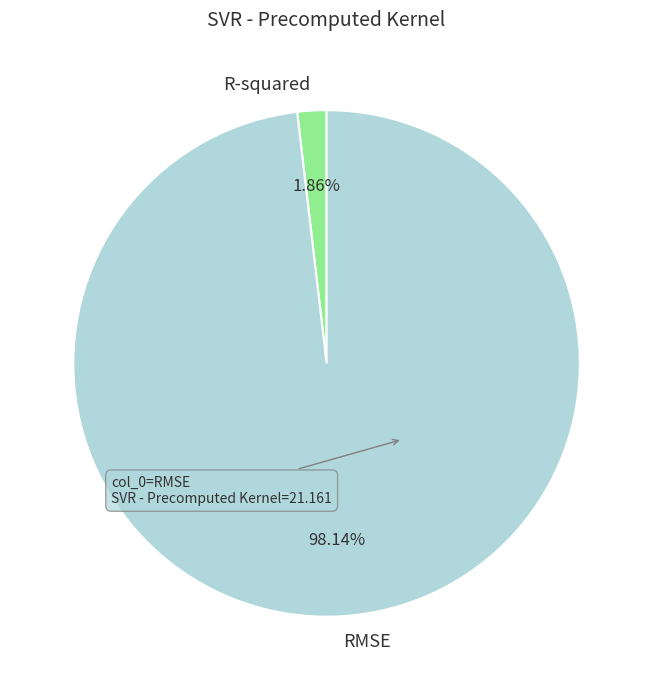

What is the smallest slice in the pie chart?

R-squared